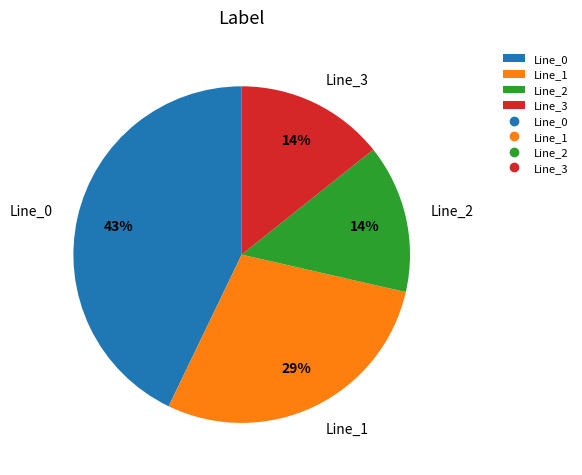

The Line_0 slice represents 43% of the pie. True or false?

True